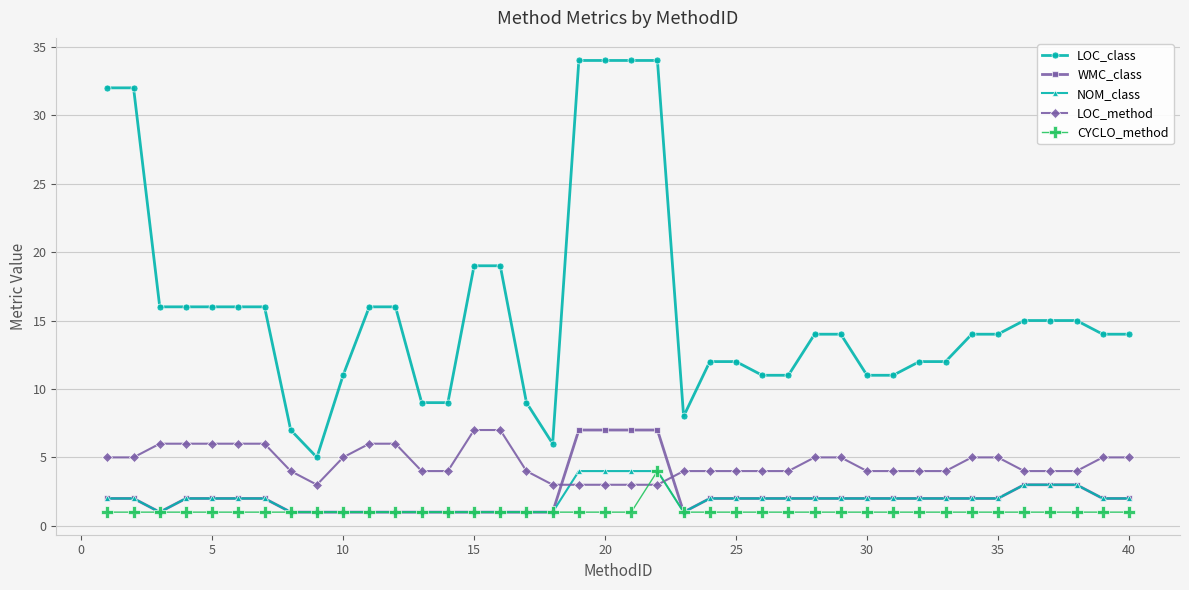

What is the value of the LOC_class point at the 18th from the left?

6